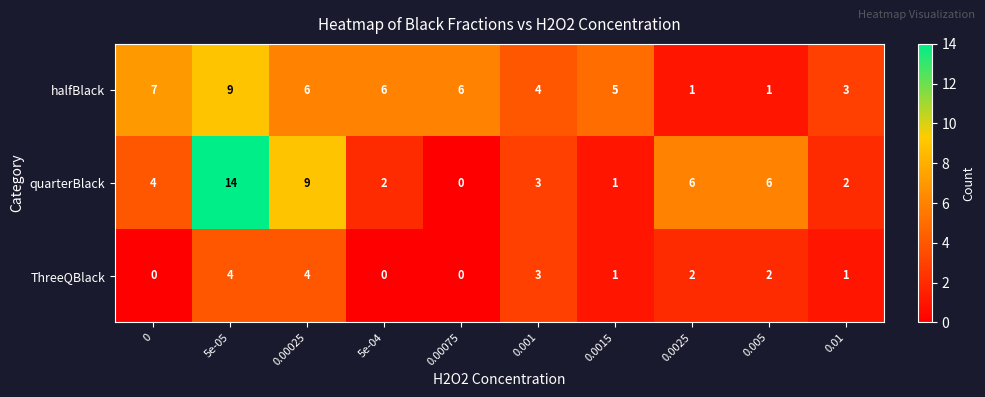

Which series has the largest total across all categories?

halfBlack